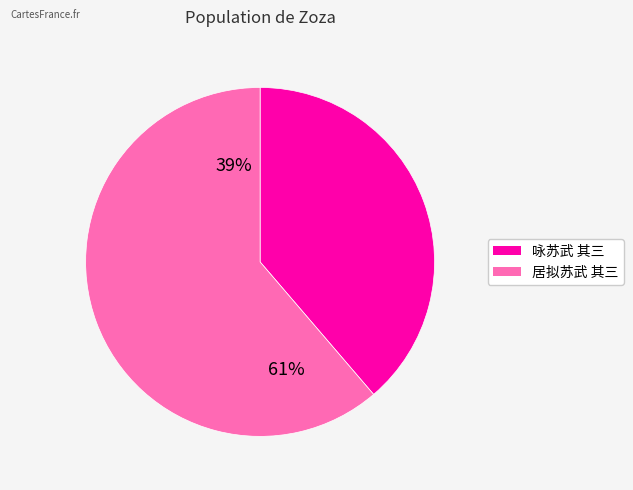

True or false: 居拟苏武 其三 accounts for 74% of the total.

False